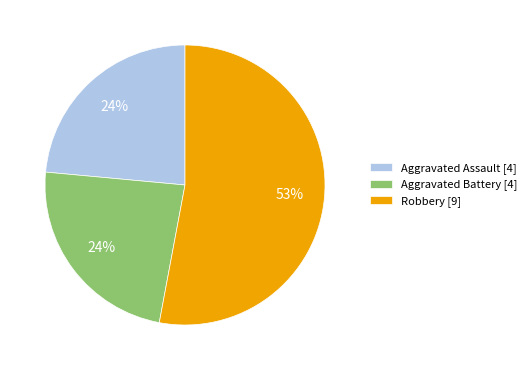

To the nearest percent, what is the average slice percentage?

33%